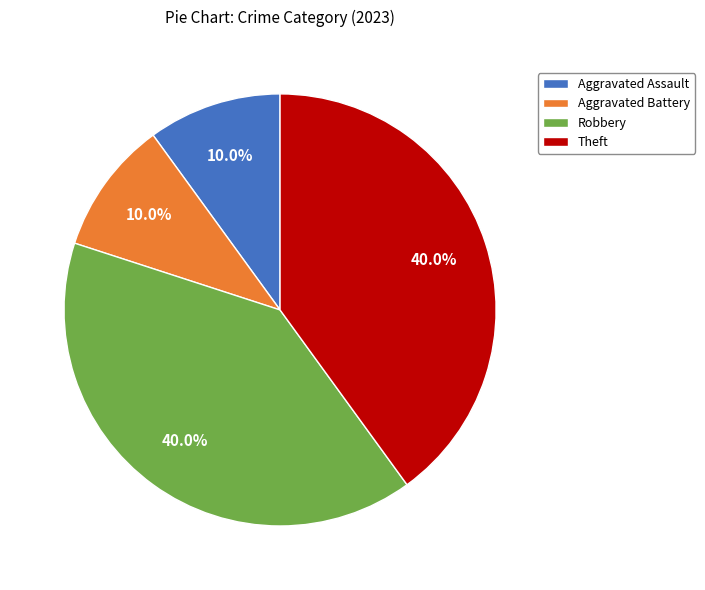

To the nearest percent, what portion does Aggravated Battery represent?

10%